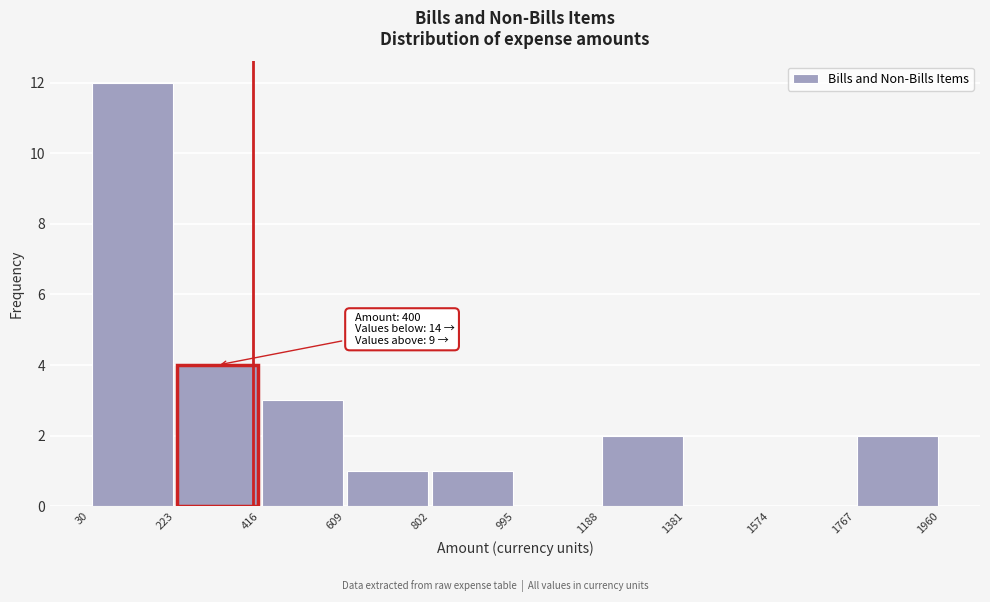

Which range on the x-axis has the tallest bar?

30 to 223